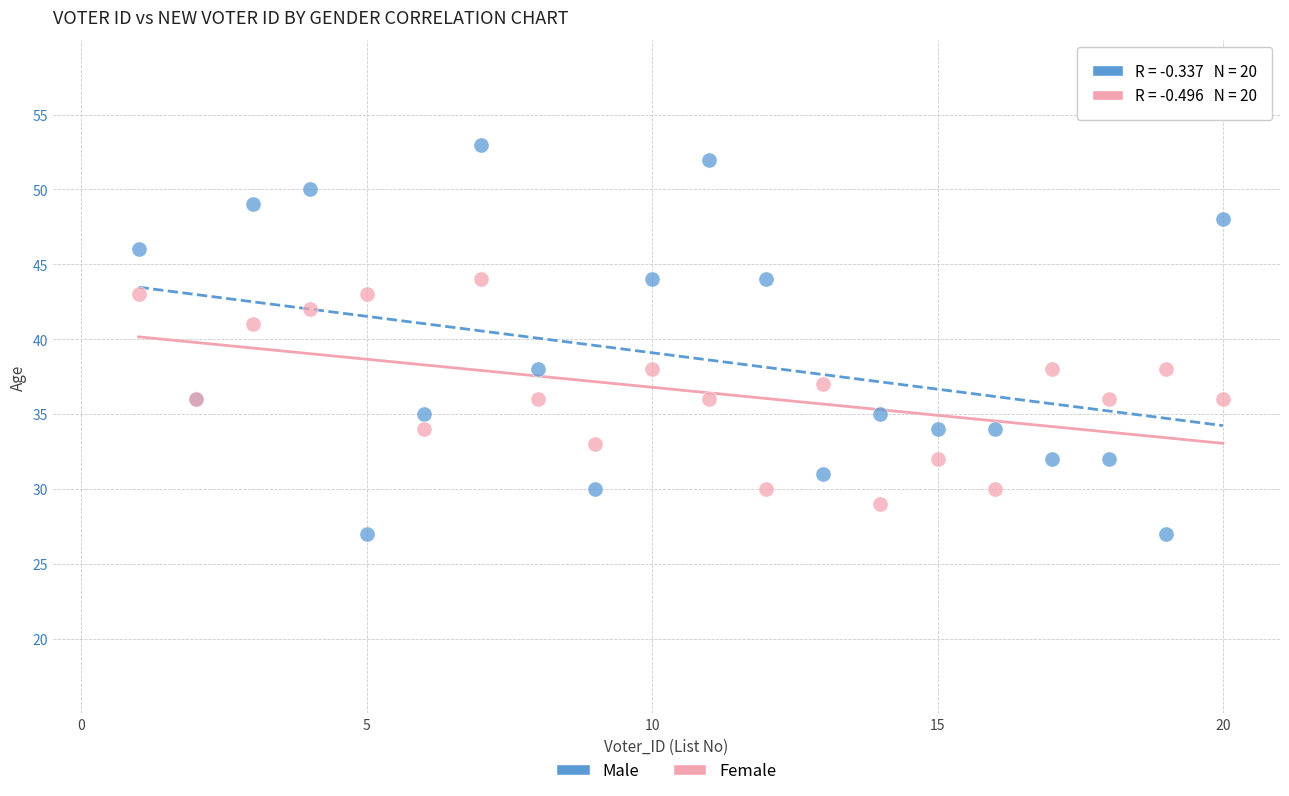

What are all the series names shown in the legend?

Male, Female